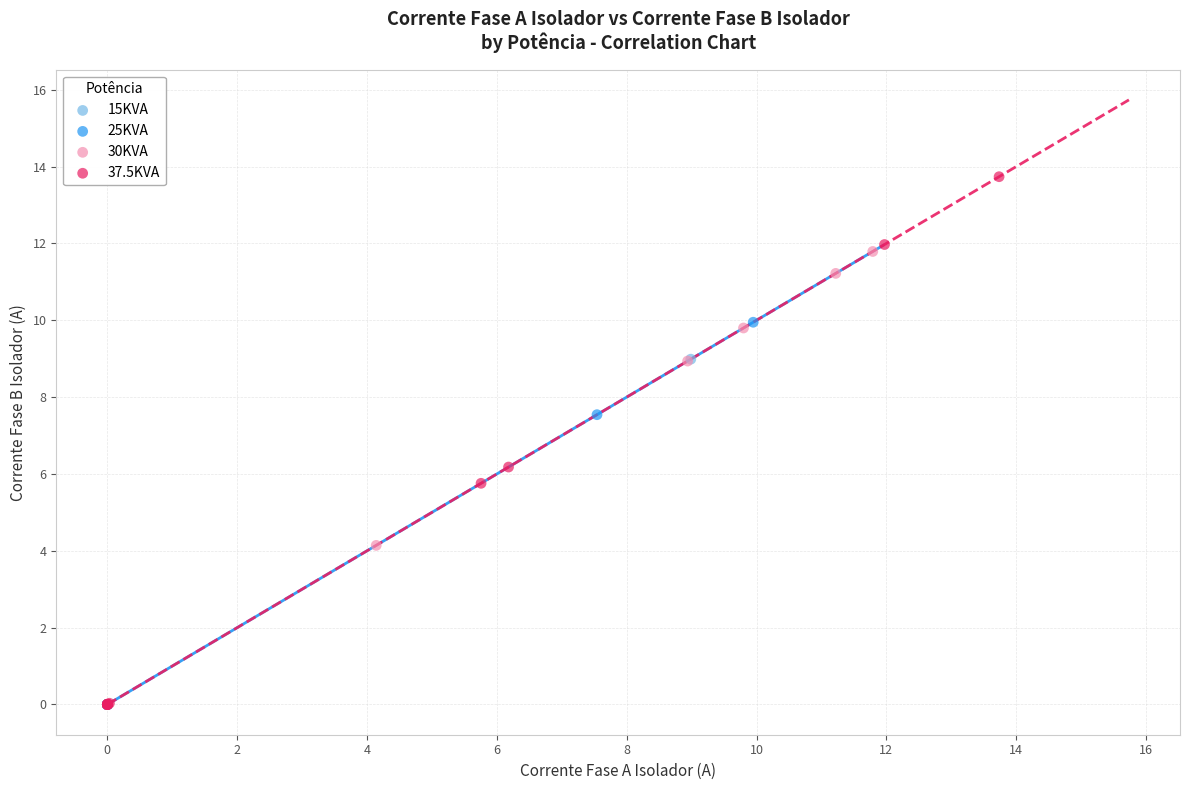

Which series reaches the maximum Y coordinate?

37.5KVA